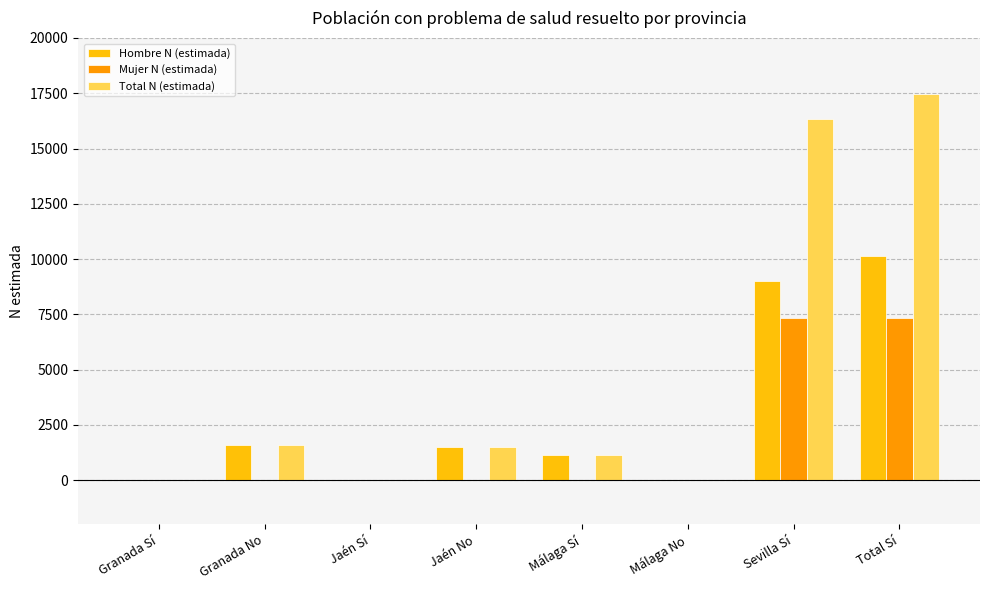

Is the value of Mujer N (estimada) at Jaén Sí greater than the value of Total N (estimada) at Sevilla Sí?

No